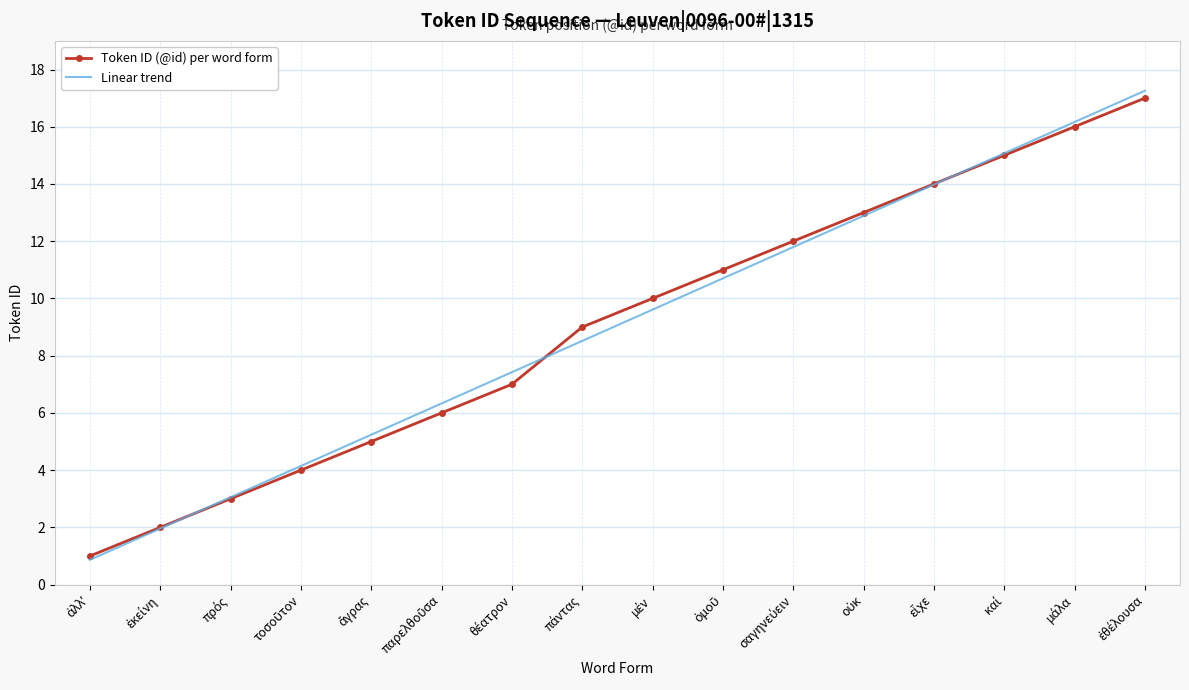

Which series has the widest spread of values?

Linear trend